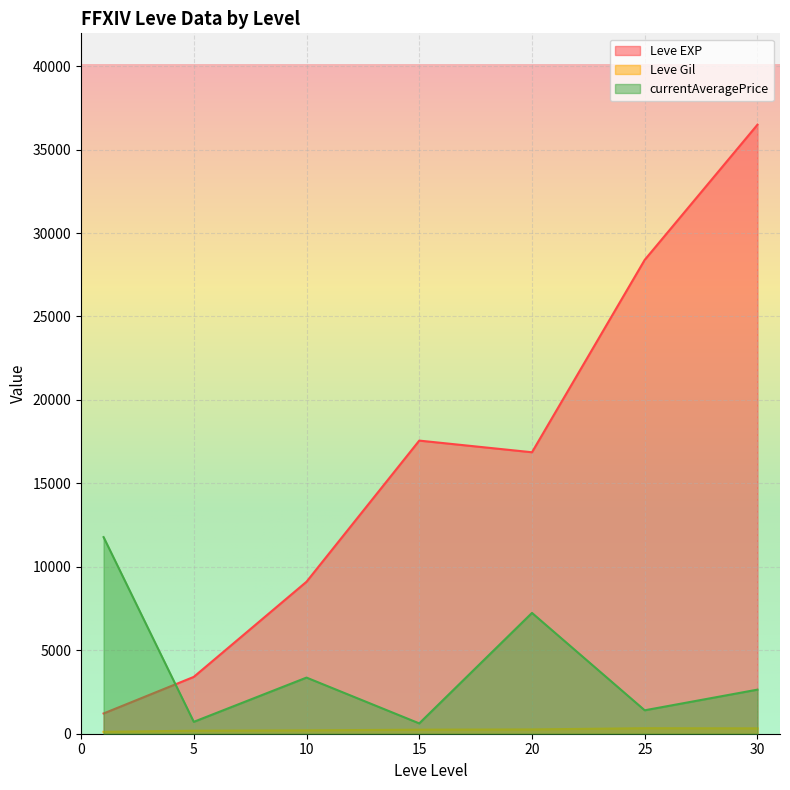

At which category is the sum across all series the highest?

30